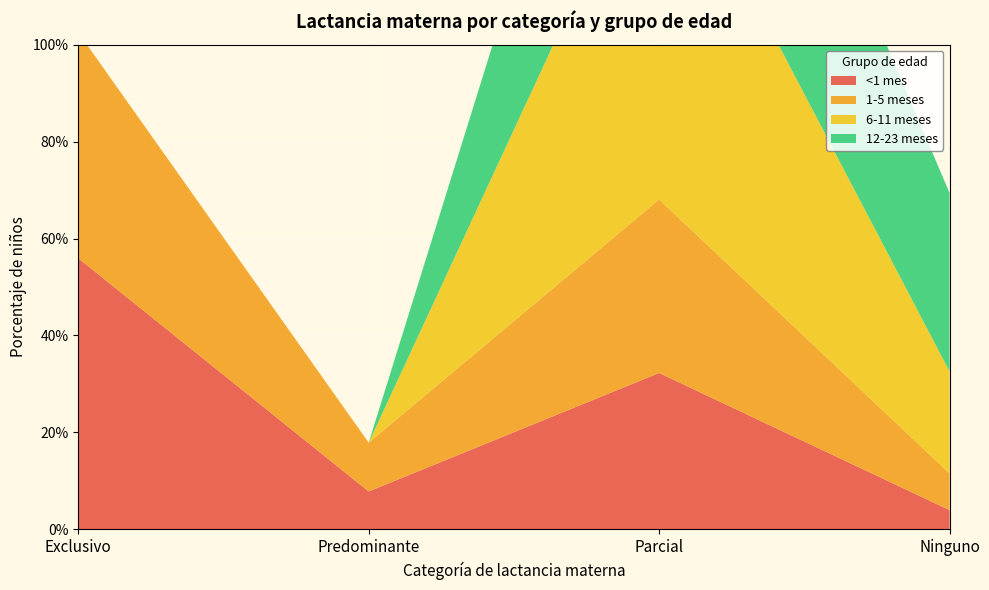

Reading left to right, extract all data points from this chart.

<1 mes: Exclusivo=0.6	Predominante=0.1	Parcial=0.3	Ninguno=0.0
1-5 meses: Exclusivo=0.5	Predominante=0.1	Parcial=0.4	Ninguno=0.1
6-11 meses: Exclusivo=0.0	Predominante=0.0	Parcial=0.8	Ninguno=0.2
12-23 meses: Exclusivo=0.0	Predominante=0.0	Parcial=0.6	Ninguno=0.4